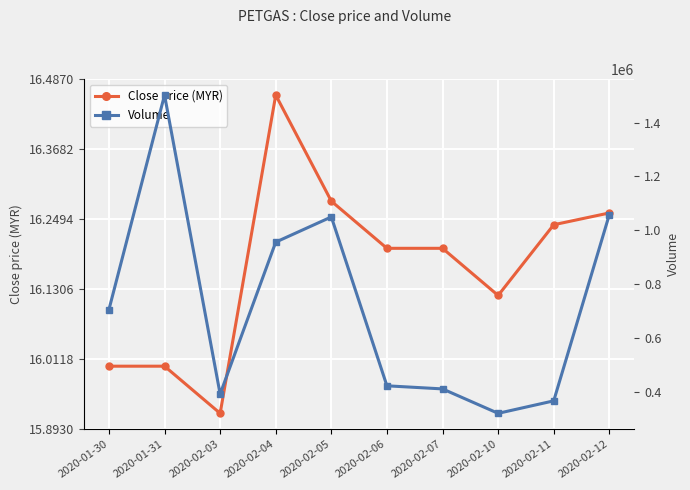

Which has a higher value, 2020-02-06 or 2020-01-31?

2020-02-06